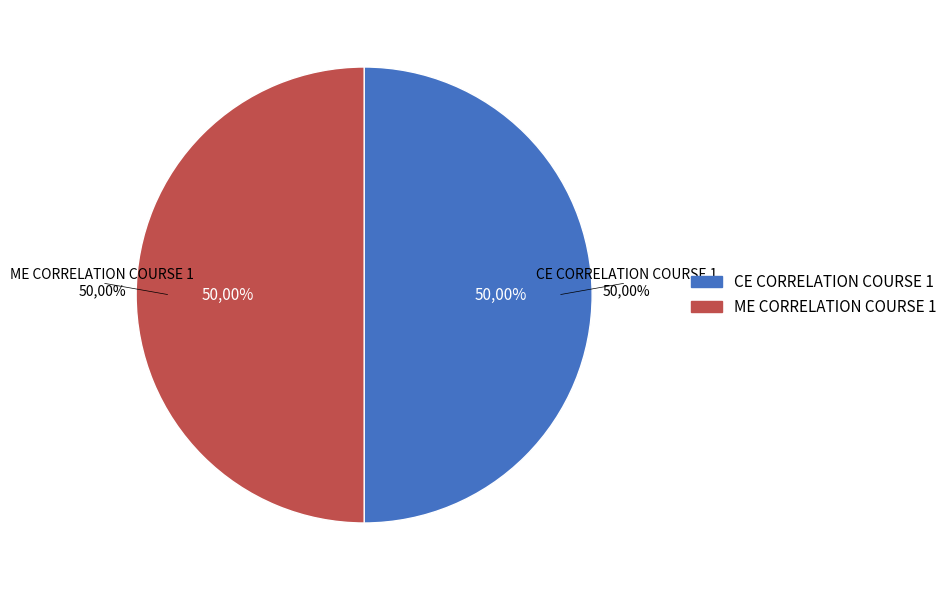

Rank the categories by value from lowest to highest.

CE CORRELATION COURSE 1, ME CORRELATION COURSE 1